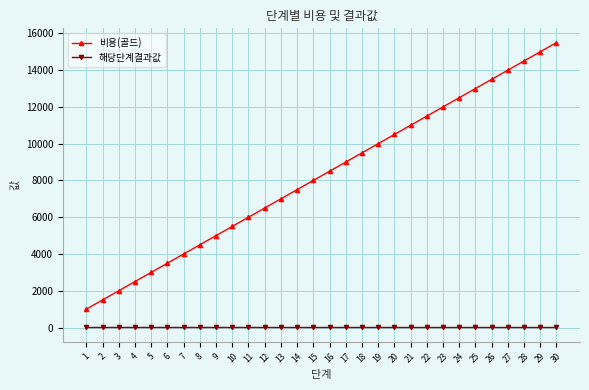

Rank the series at 27 from highest to lowest value.

비용(골드), 해당단계결과값